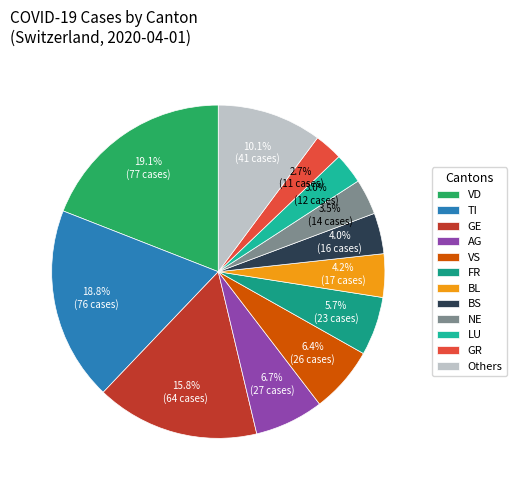

What is the ratio of the value at TI to the value at GR?

6.9